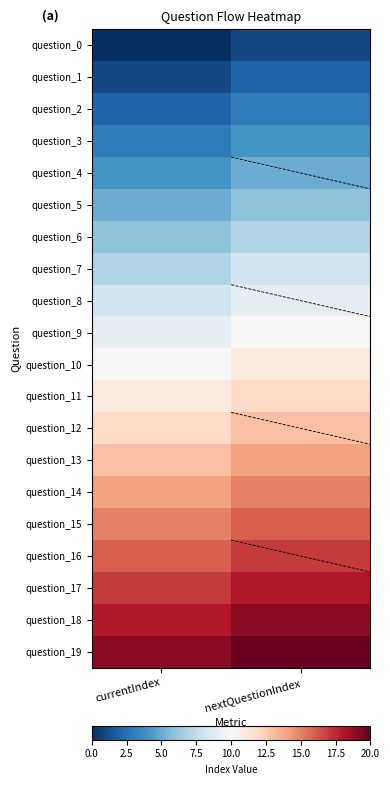

True or false: question_14 has a value of 14 at currentIndex.

True